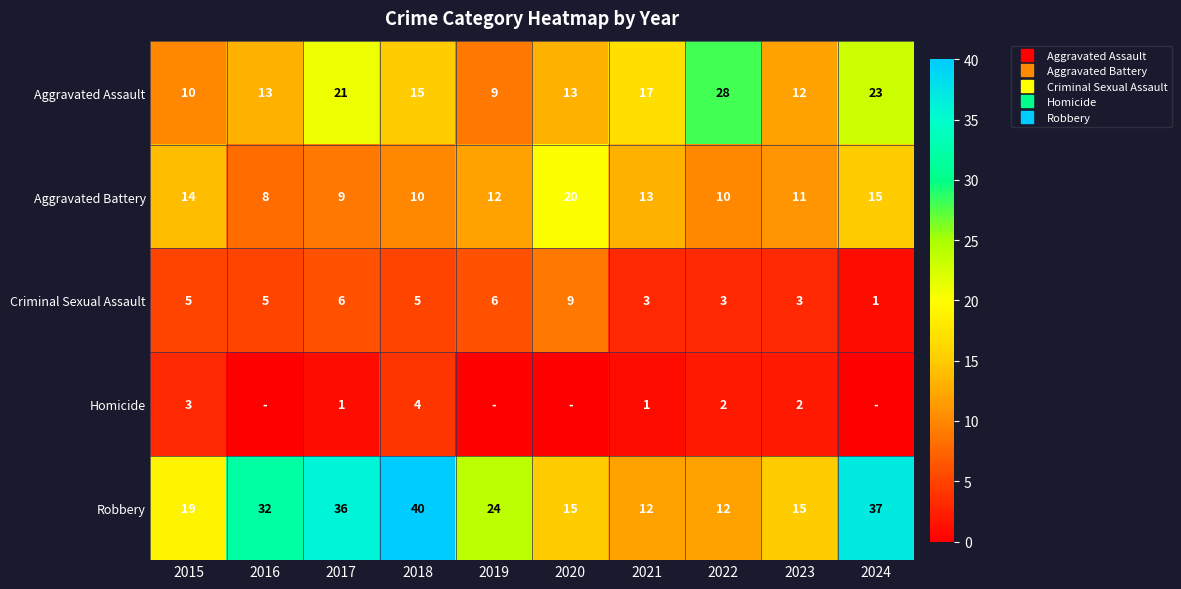

The value of Aggravated Assault at 2016 is 19. True or false?

False